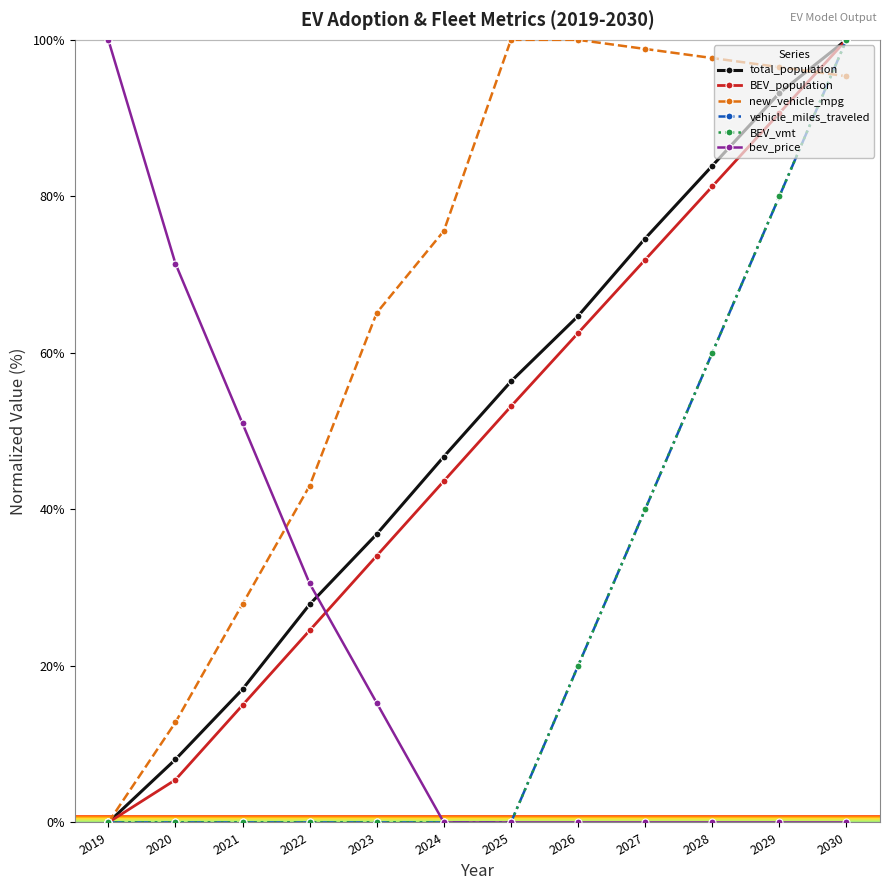

Is this an area chart (filled region under the line)?

No